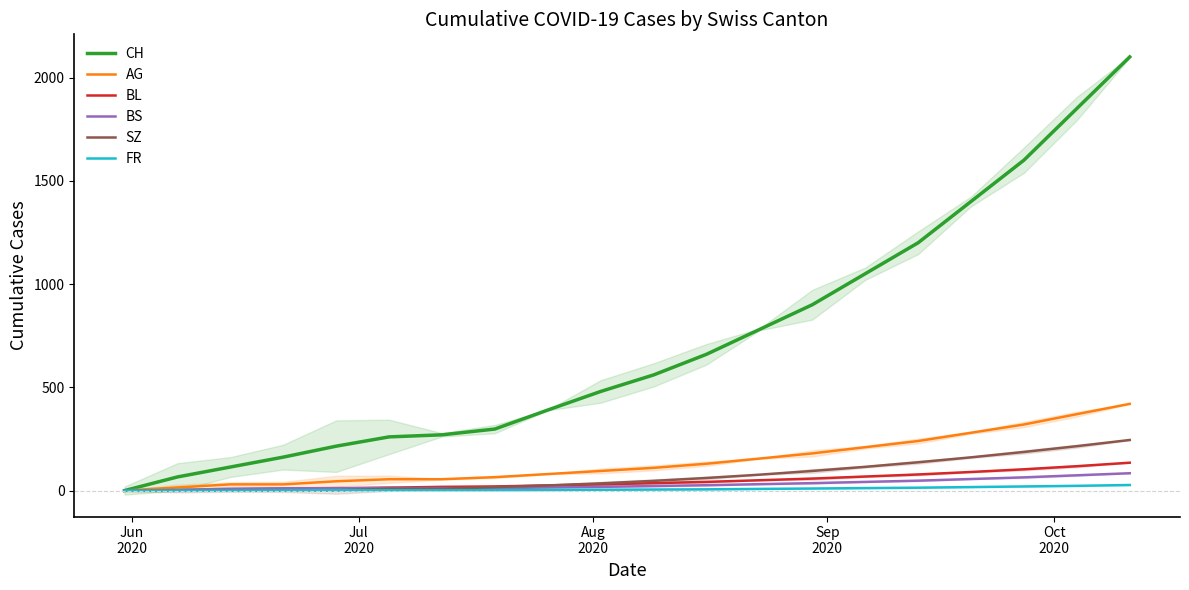

Which series has the largest total across all categories?

CH